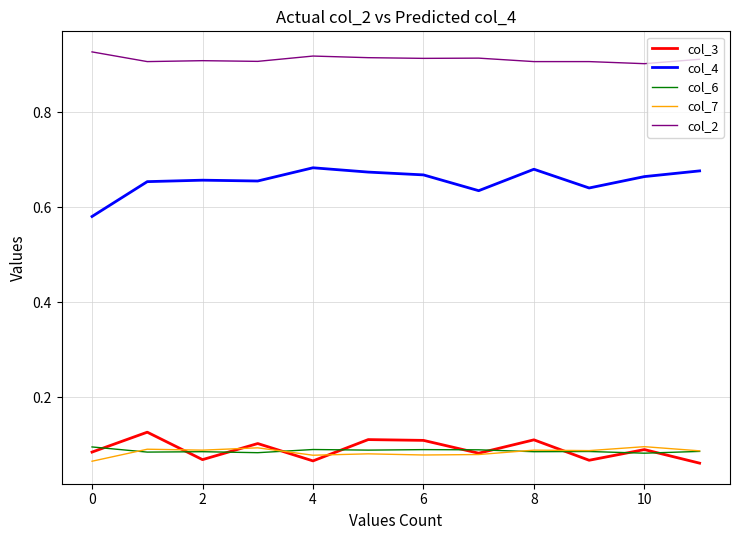

True or false: col_4 has more than 1 points higher than both neighbors.

True